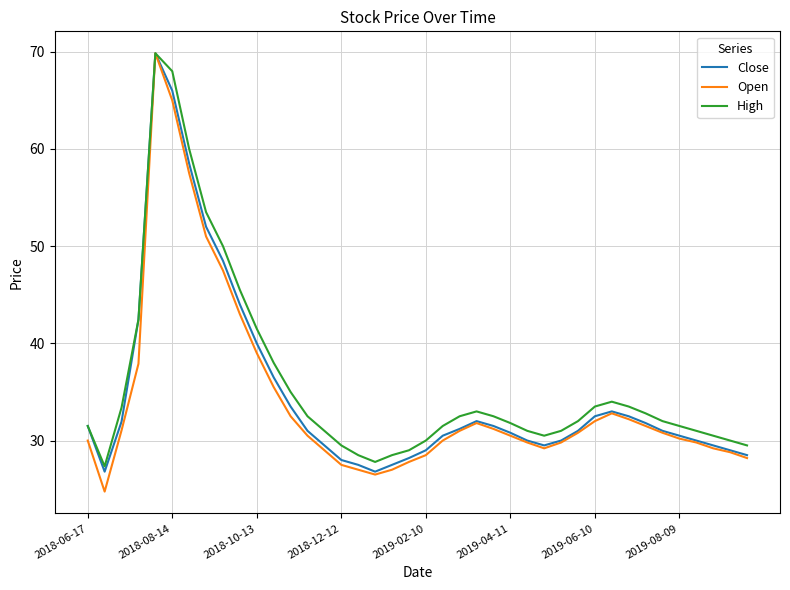

What is the average value of the High series?

35.9